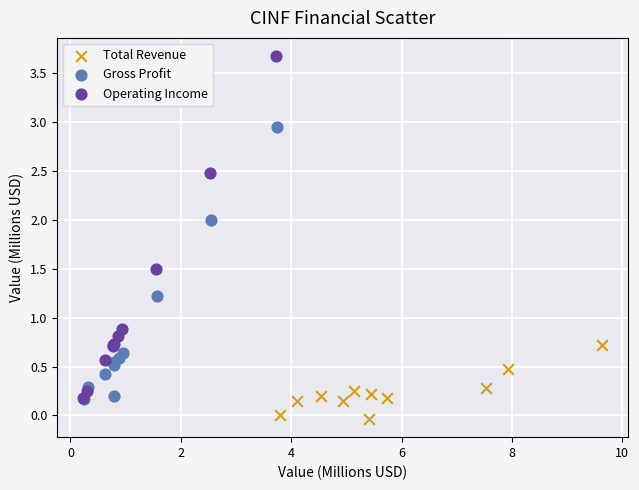

Which series has the widest spread of Y values?

Operating Income